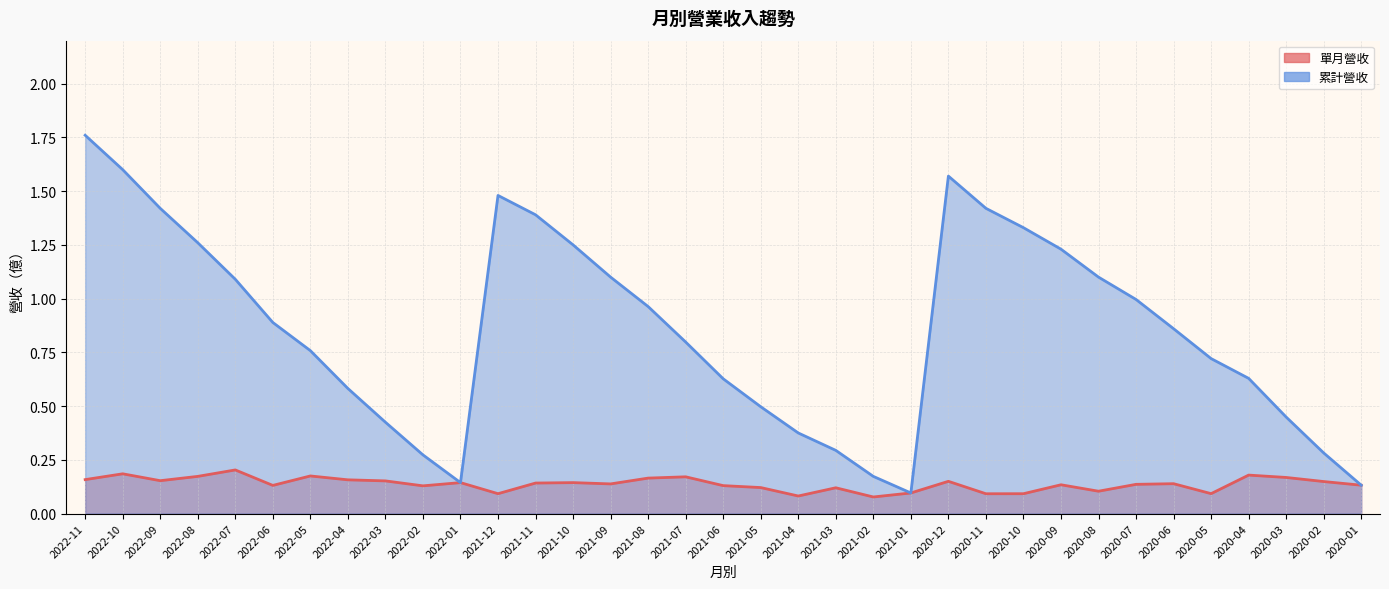

Which has a higher value, 2022-06 or 2022-05?

2022-05